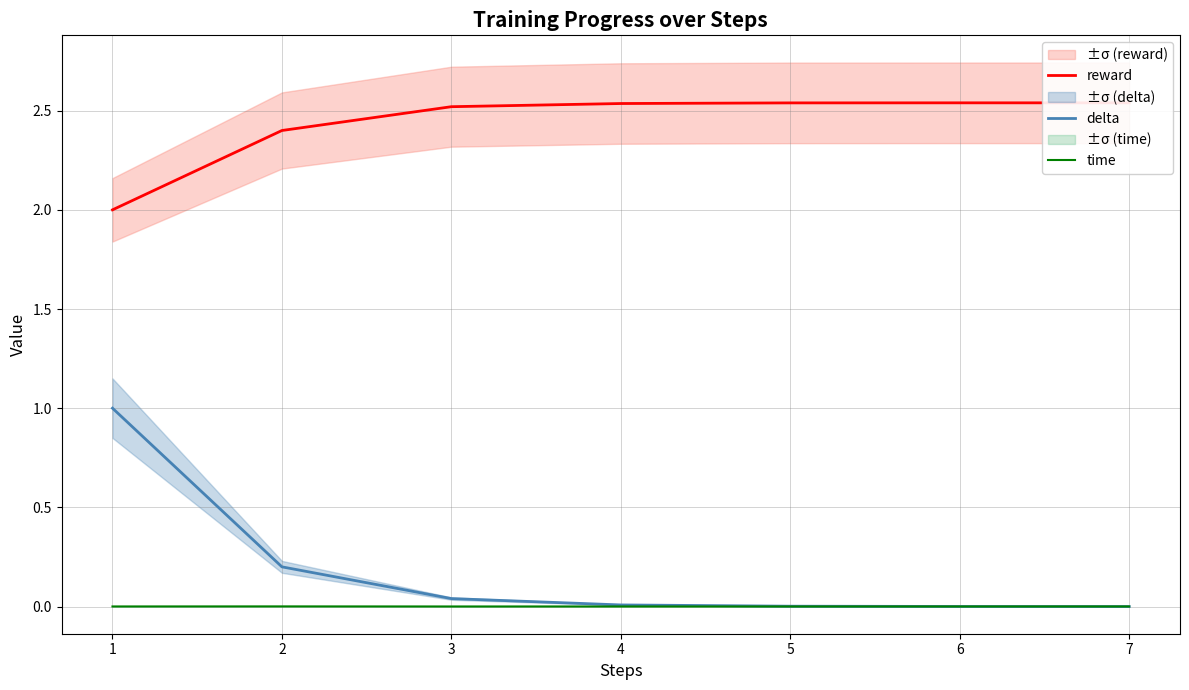

How many lines are shown in the chart?

3